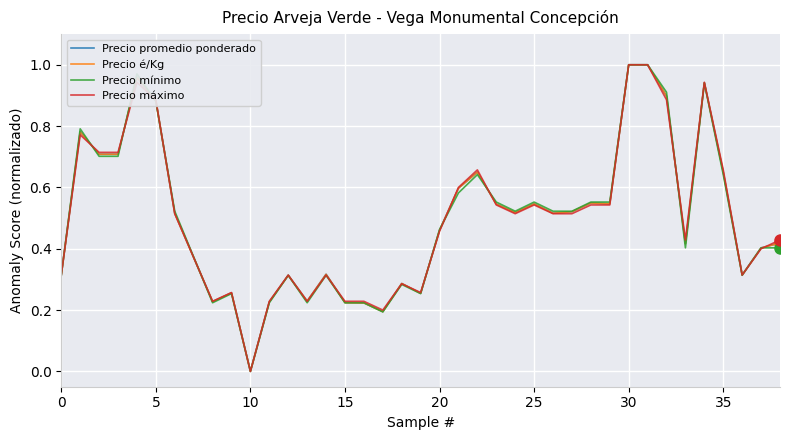

Reading right to left, list all the values displayed in this chart.

Precio promedio ponderado: 0.4	0.4	0.3	0.7	0.9	0.4	0.9	1.0	1.0	0.5	0.5	0.5	0.5	0.5	0.5	0.5	0.7	0.6	0.5	0.3	0.3	0.2	0.2	0.2	0.3	0.2	0.3	0.2	0.0	0.3	0.2	0.4	0.5	0.9	1.0	0.7	0.7	0.8	0.3
Precio é/Kg: 0.4	0.4	0.3	0.6	0.9	0.4	0.9	1.0	1.0	0.5	0.5	0.5	0.5	0.5	0.5	0.5	0.6	0.6	0.5	0.3	0.3	0.2	0.2	0.2	0.3	0.2	0.3	0.2	0.0	0.3	0.2	0.4	0.5	0.9	1.0	0.7	0.7	0.8	0.3
Precio mínimo: 0.4	0.4	0.3	0.6	0.9	0.4	0.9	1.0	1.0	0.6	0.6	0.5	0.5	0.6	0.5	0.6	0.6	0.6	0.5	0.3	0.3	0.2	0.2	0.2	0.3	0.2	0.3	0.2	0.0	0.3	0.2	0.4	0.5	0.9	1.0	0.7	0.7	0.8	0.3
Precio máximo: 0.4	0.4	0.3	0.7	0.9	0.4	0.9	1.0	1.0	0.5	0.5	0.5	0.5	0.5	0.5	0.5	0.7	0.6	0.5	0.3	0.3	0.2	0.2	0.2	0.3	0.2	0.3	0.2	0.0	0.3	0.2	0.4	0.5	0.9	0.9	0.7	0.7	0.8	0.3